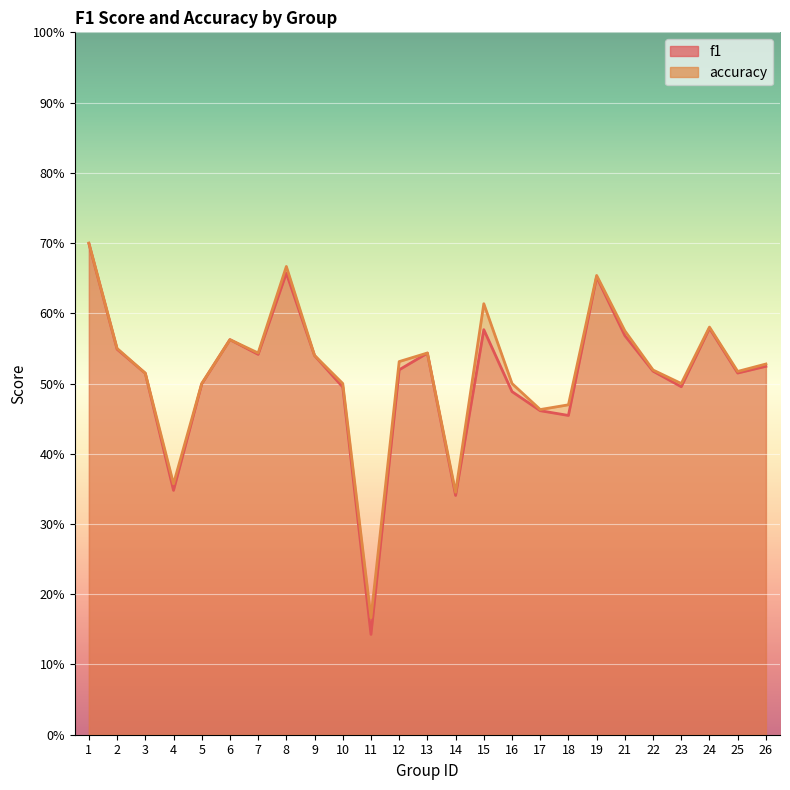

Reading left to right, list all the values displayed in this chart.

f1: 1=0.7	2=0.5	3=0.5	4=0.3	5=0.5	6=0.6	7=0.5	8=0.7	9=0.5	10=0.5	11=0.1	12=0.5	13=0.5	14=0.3	15=0.6	16=0.5	17=0.5	18=0.5	19=0.7	21=0.6	22=0.5	23=0.5	24=0.6	25=0.5	26=0.5
accuracy: 1=0.7	2=0.6	3=0.5	4=0.4	5=0.5	6=0.6	7=0.5	8=0.7	9=0.5	10=0.5	11=0.2	12=0.5	13=0.5	14=0.3	15=0.6	16=0.5	17=0.5	18=0.5	19=0.7	21=0.6	22=0.5	23=0.5	24=0.6	25=0.5	26=0.5